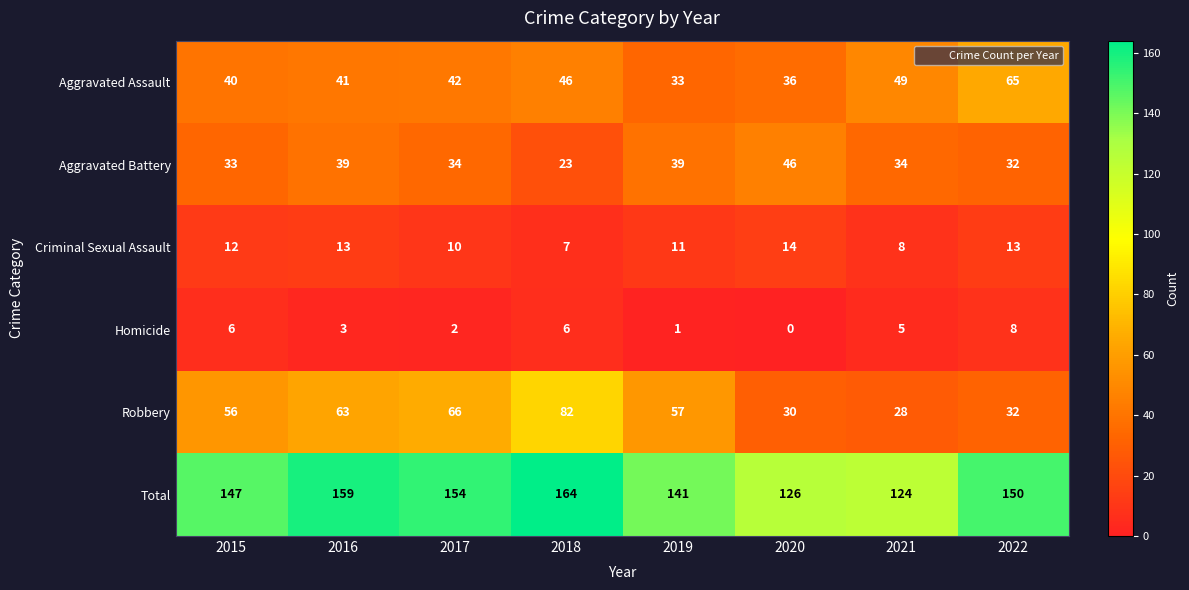

What is the difference between the highest and lowest values at 2017?

152